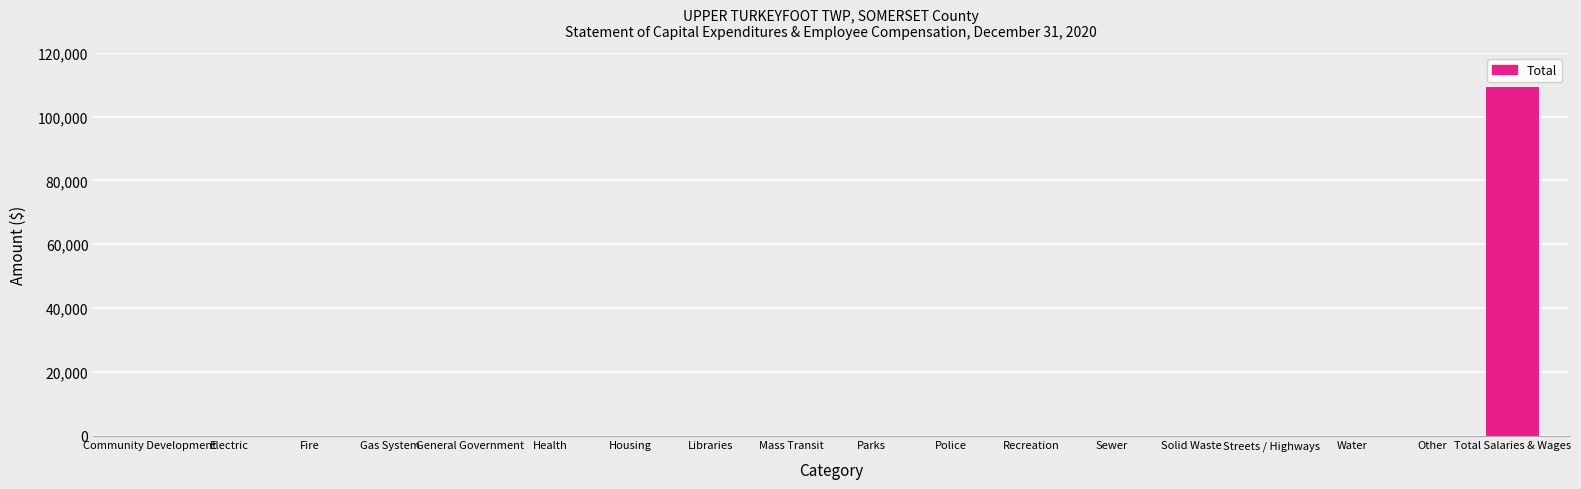

What is the greatest value displayed?

109339